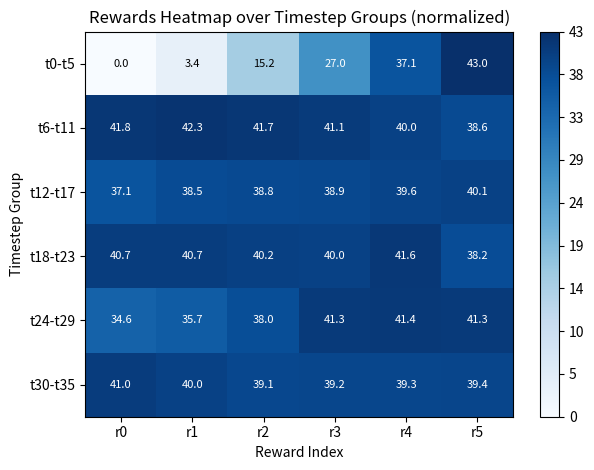

The t24-t29 series shows 38.0 at r2. True or false?

True